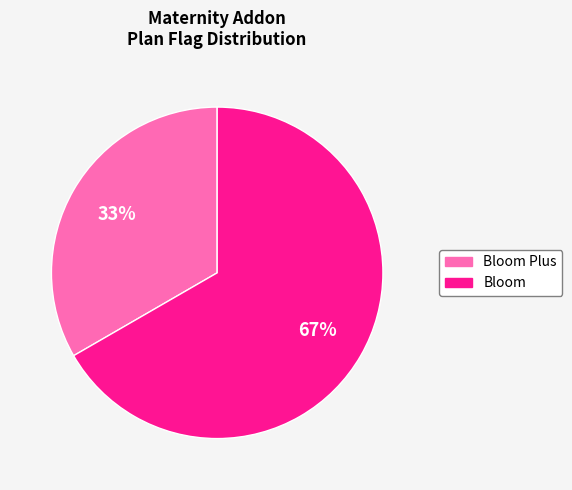

Does any single category account for the majority?

Yes